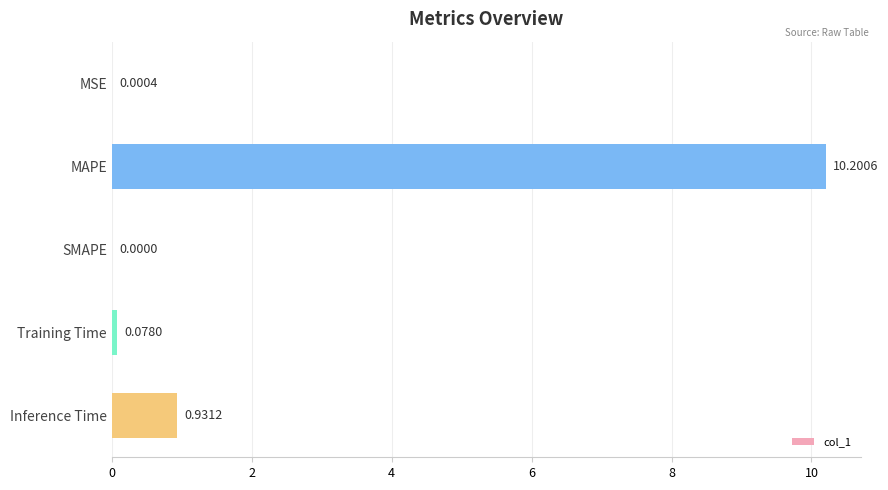

What is the change in value from MSE to Inference Time?

+0.9